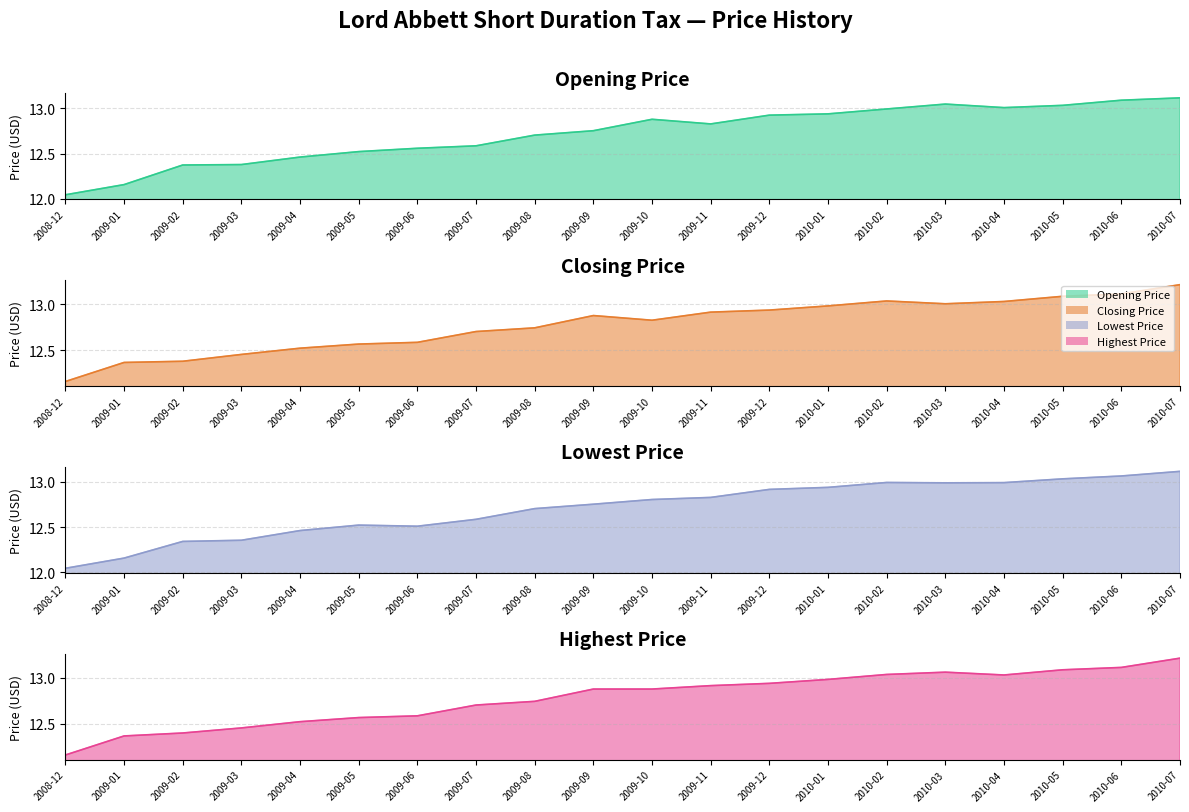

What is the minimum value for Lowest Price?

12.0